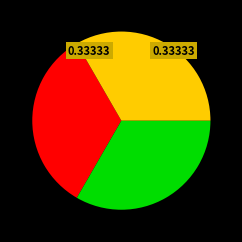

How many segments does this pie chart have?

3